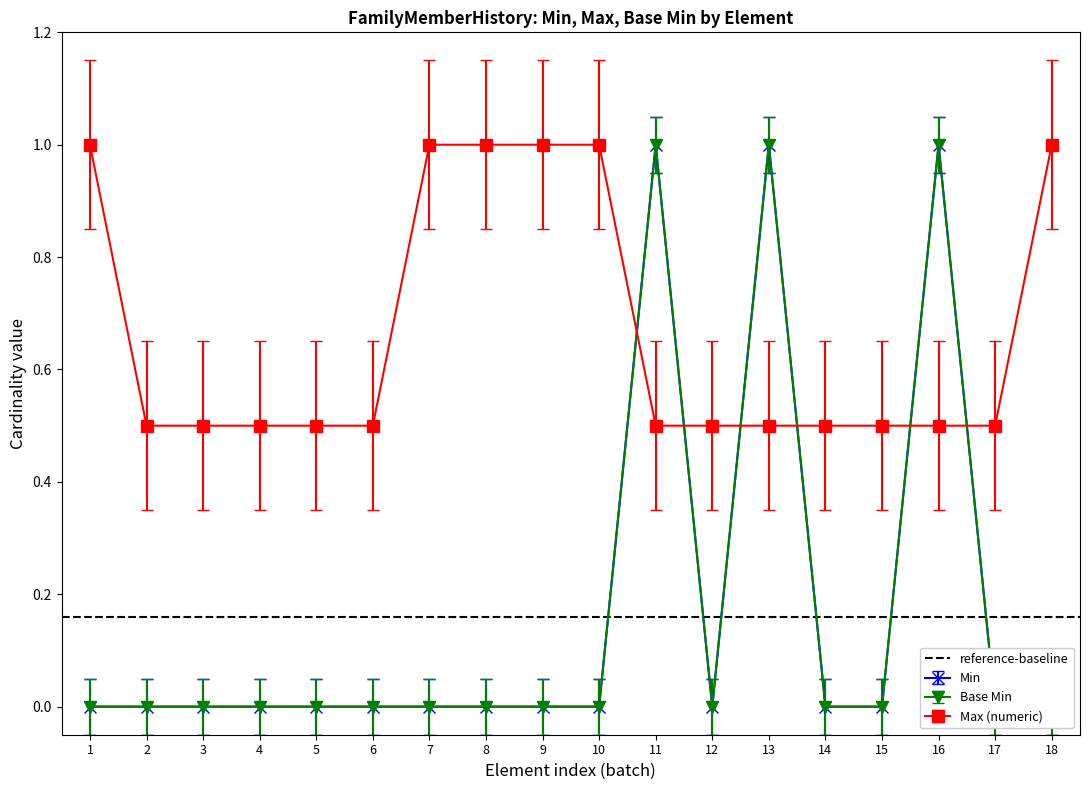

What is the difference between the maximum and minimum values in the Min series?

1.0